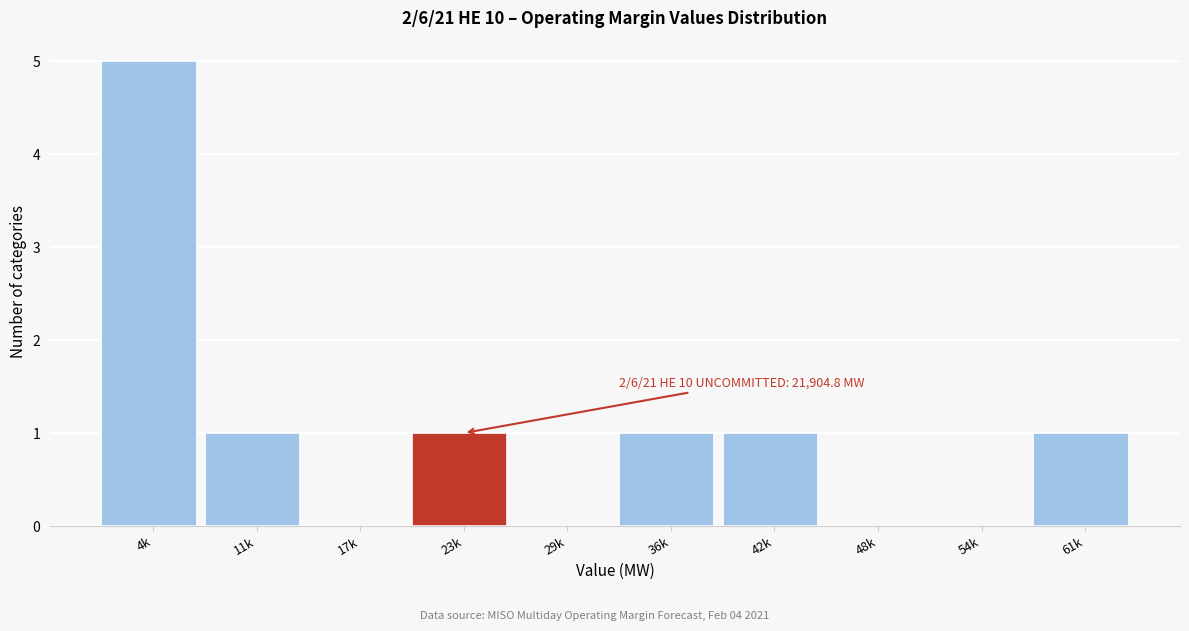

Reading right to left, extract all data points from this chart.

61k=1	54k=0	48k=0	42k=1	36k=1	29k=0	23k=1	17k=0	11k=1	4k=5